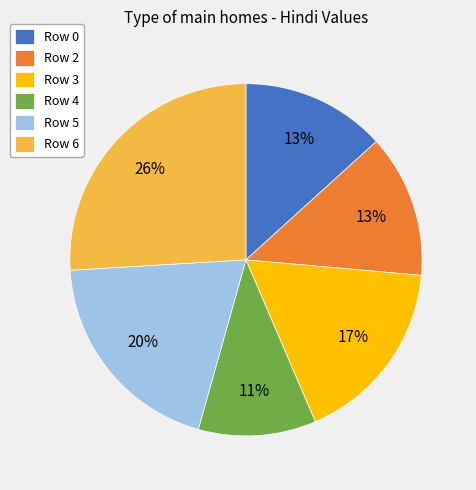

How many slices are in this pie chart?

6